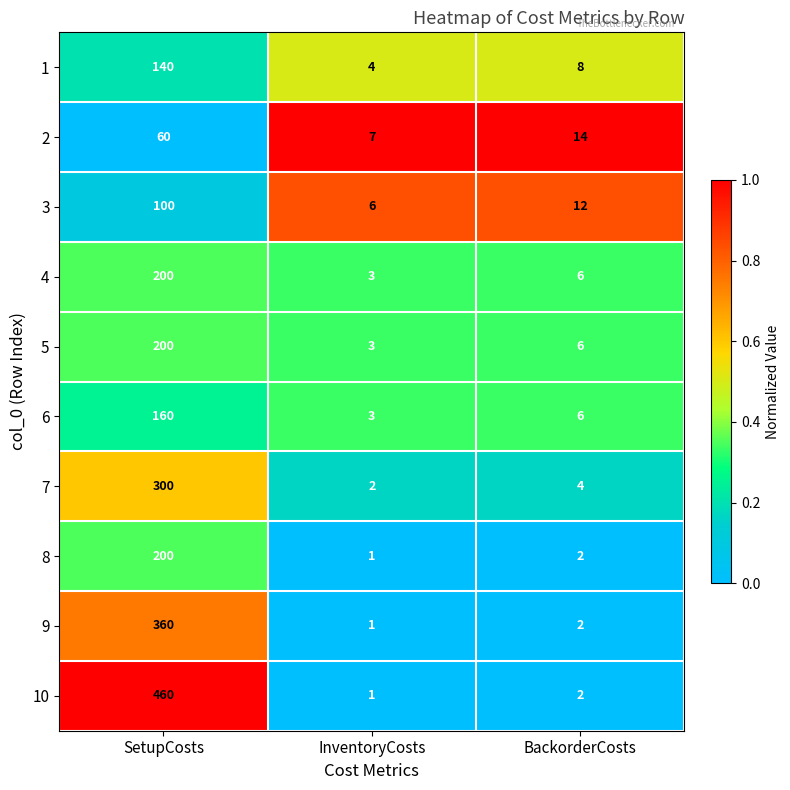

What is the spread (max minus min) of values at SetupCosts?

400